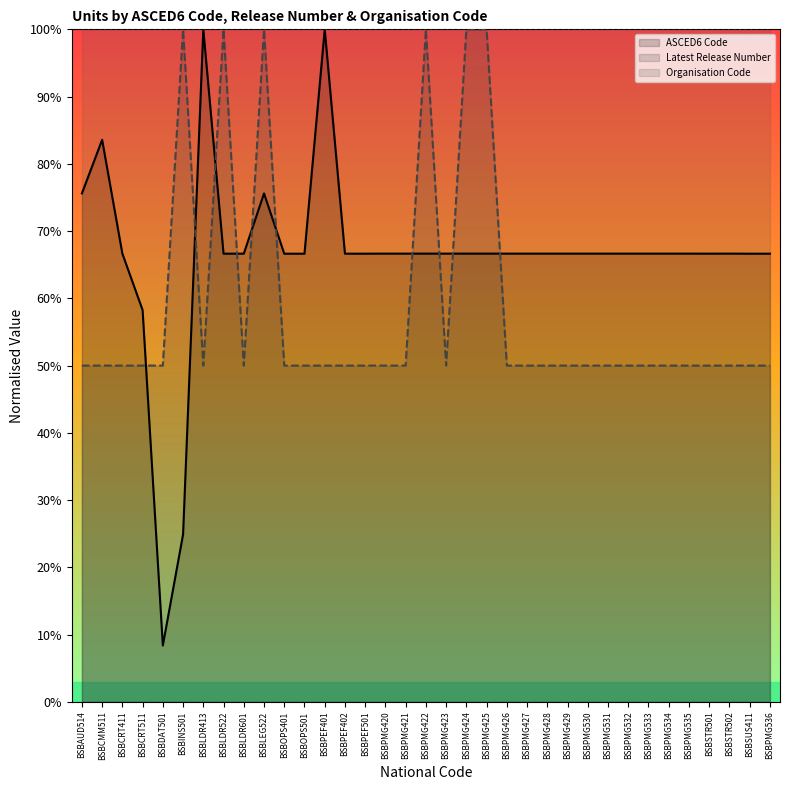

Read the Latest Release Number value at BSBLDR522.

100.0